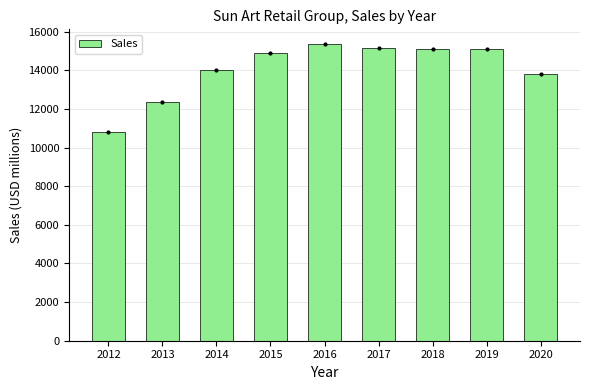

Reading left to right, list all the values displayed in this chart.

10817	12338	14017	14907	15353	15138	15127	15090	13825